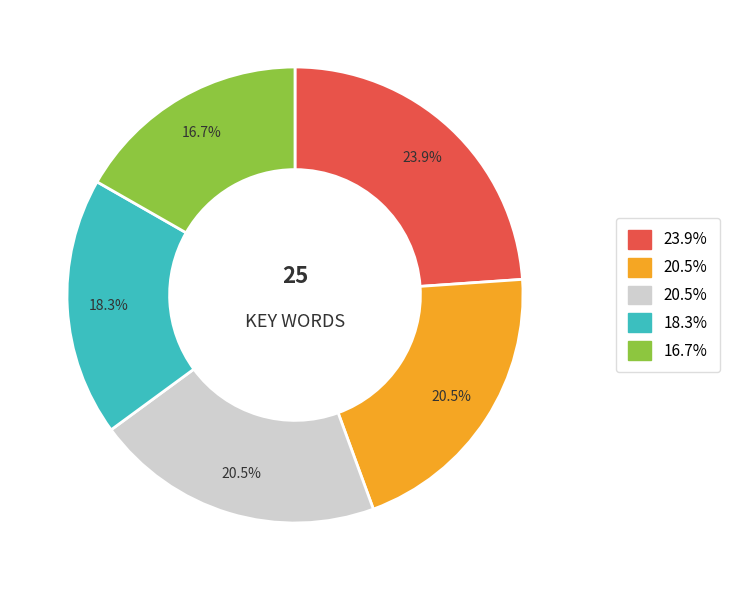

Does any single category account for the majority?

No